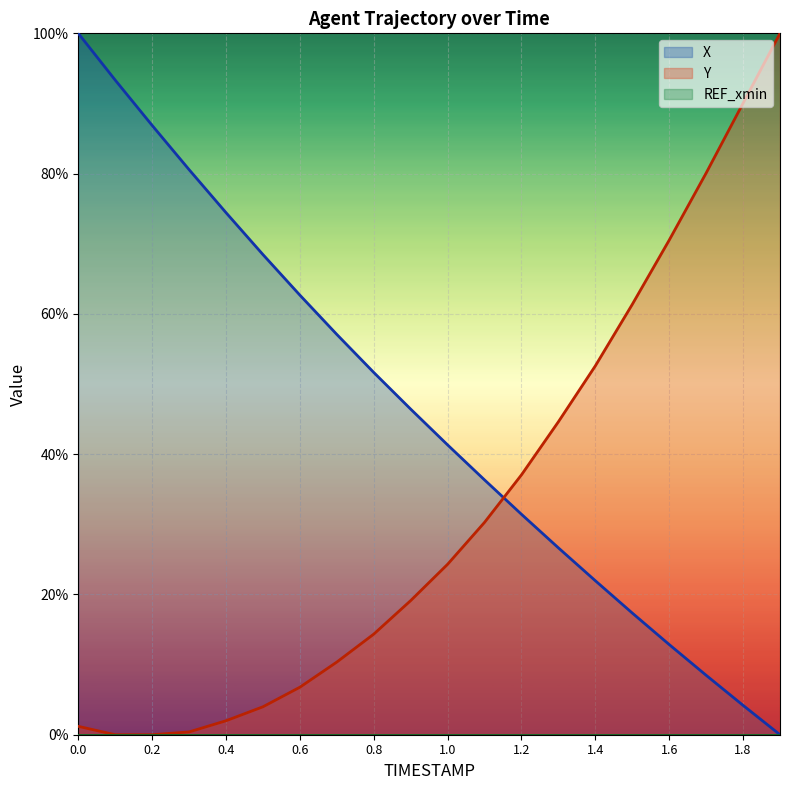

What is the difference between the highest and lowest values at 1.6?

70.5